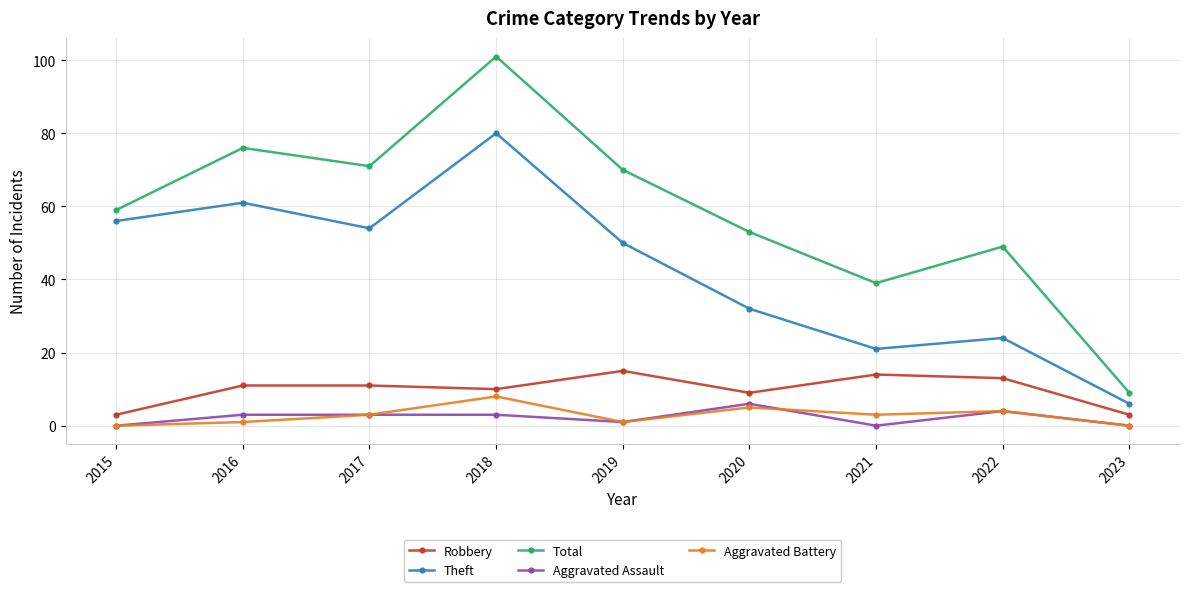

How many values in the Aggravated Battery series are below 3?

4